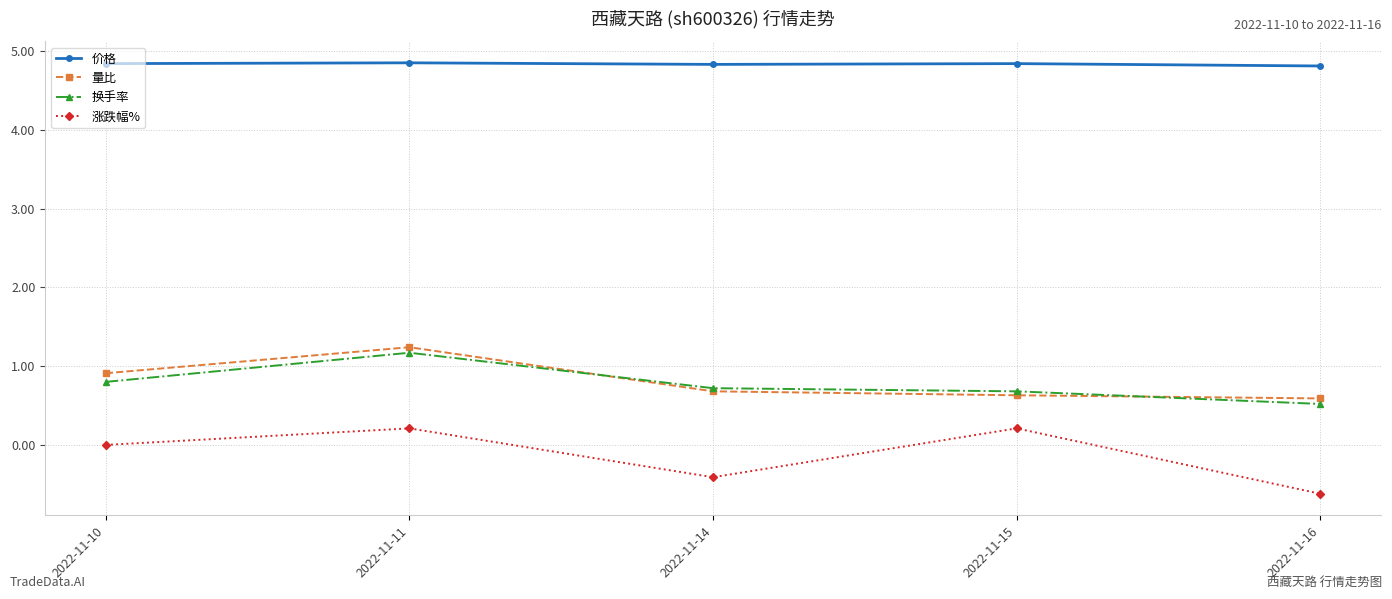

What is the lowest value of the 换手率 series?

0.5